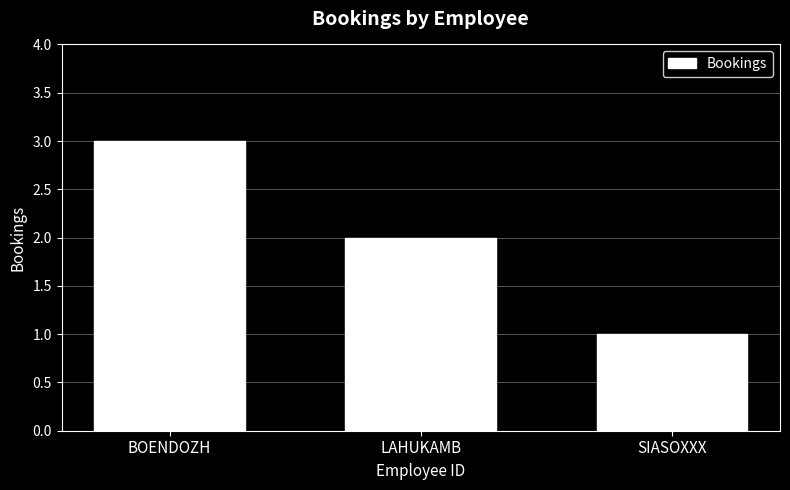

The chart shows a value of 2 at LAHUKAMB. True or false?

True